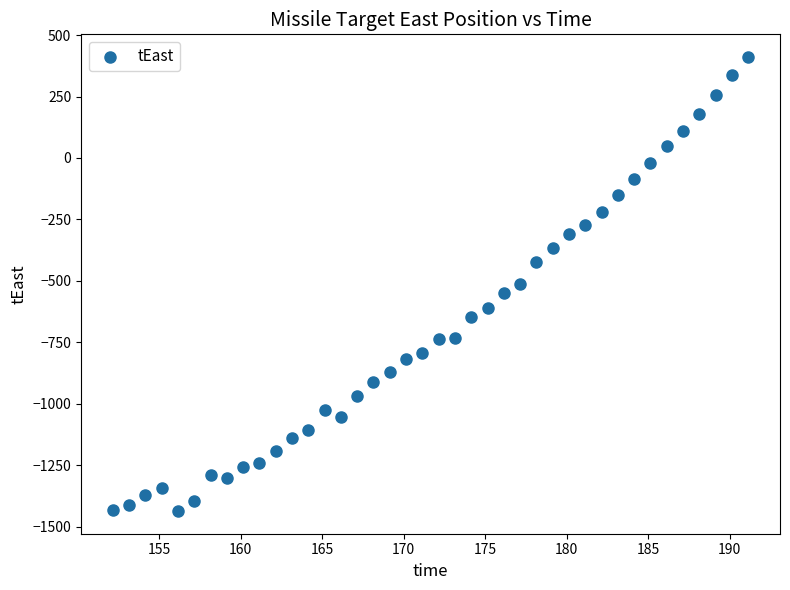

What is the range of Y values (max minus min)?

1847.6